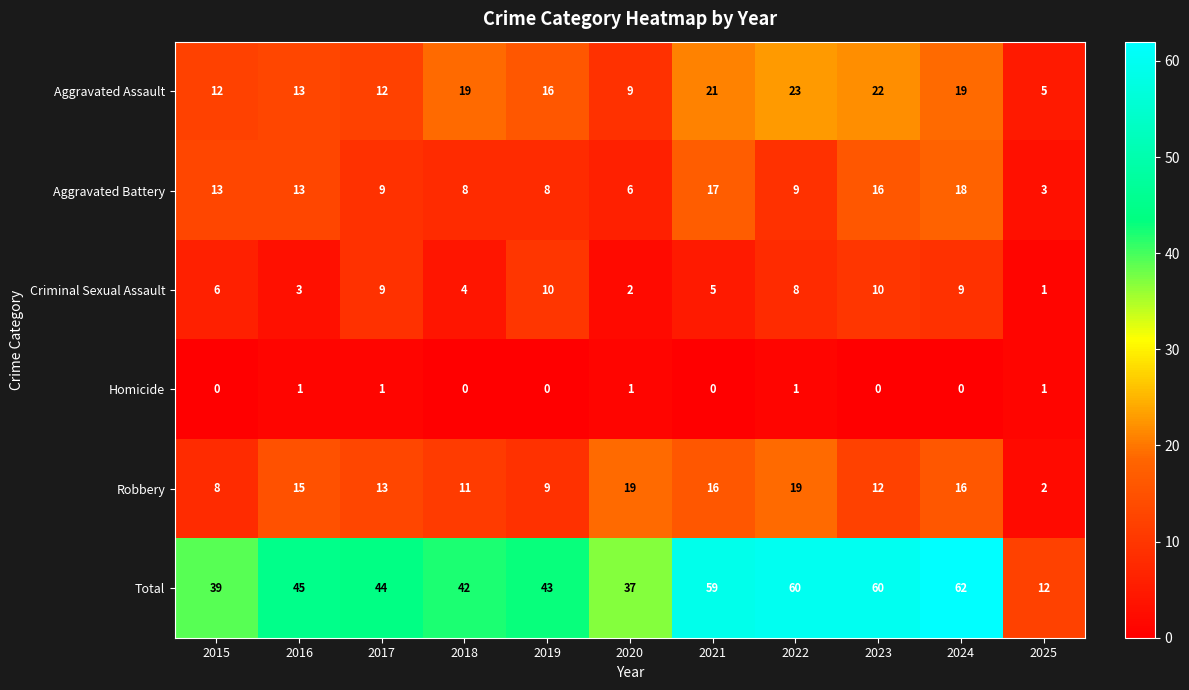

Which category has the highest value across all series?

2024